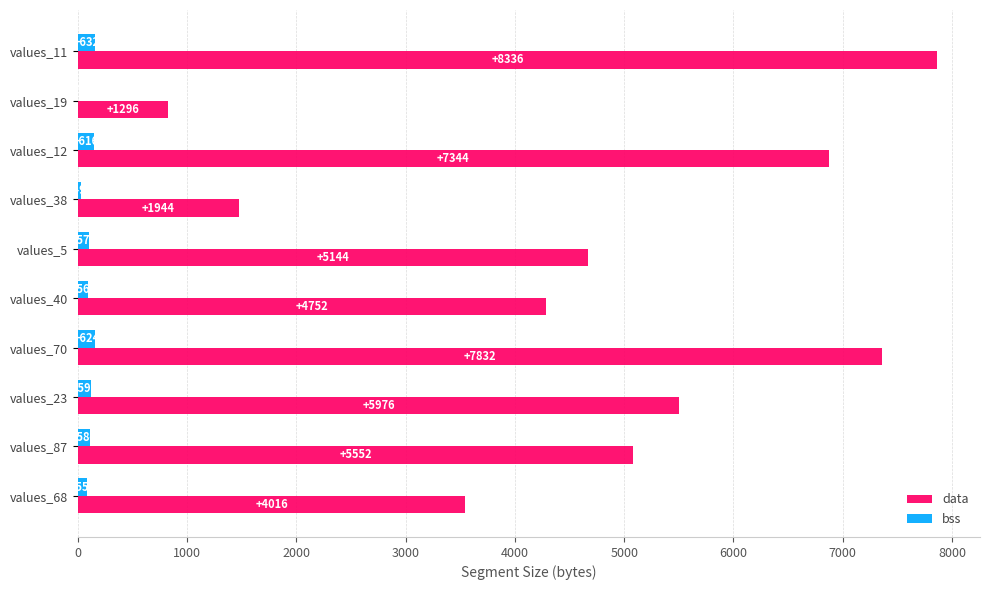

How many bars are there in total?

20